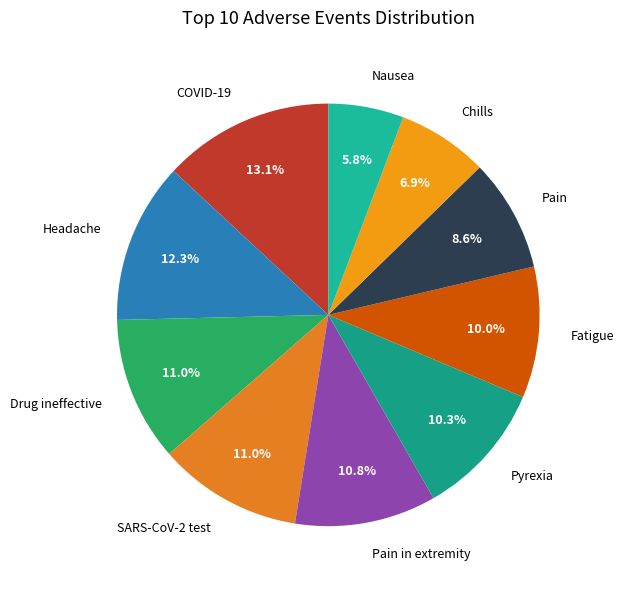

What portion of the pie excludes Pain in extremity?

89.2%